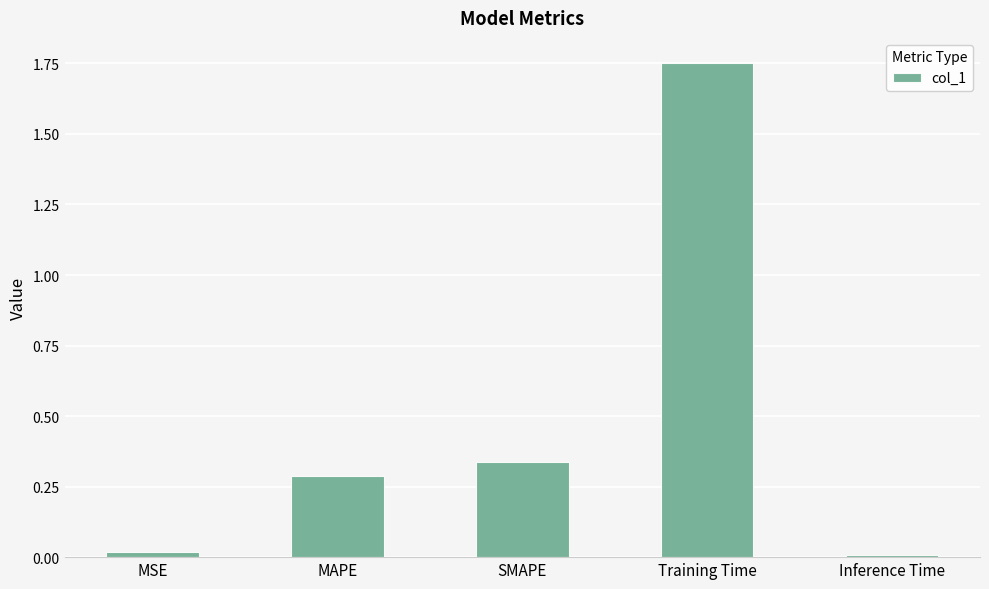

Which has a higher value, SMAPE or Inference Time?

SMAPE